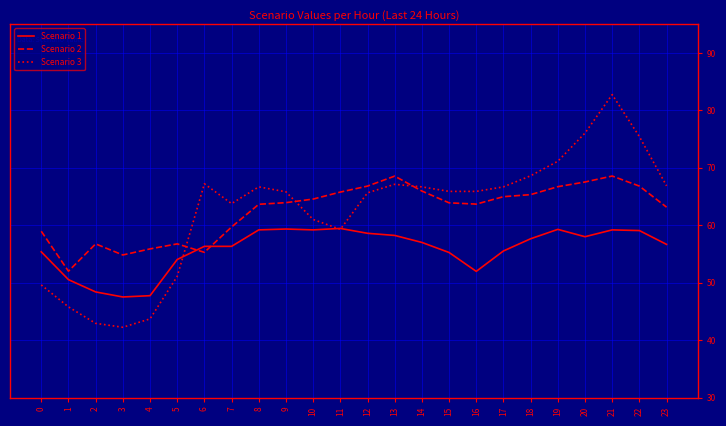

At which category is the sum across all series the highest?

21